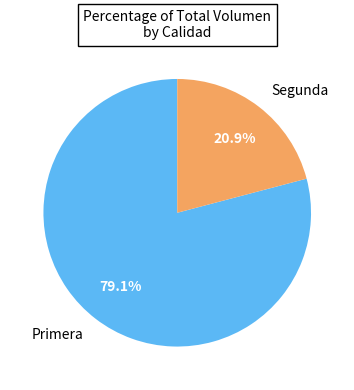

Which category has the smallest portion of the pie?

Segunda